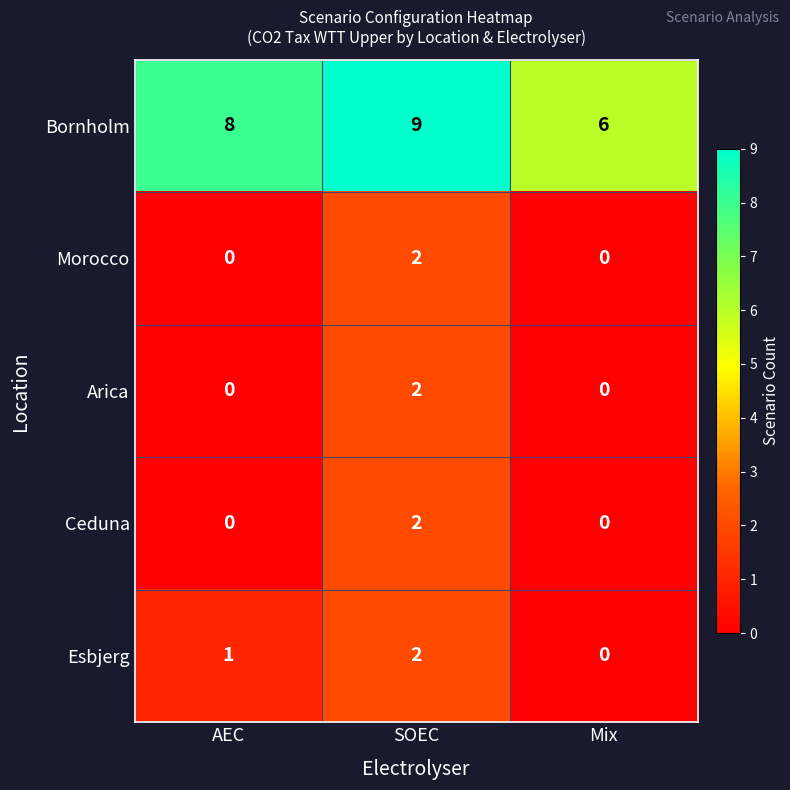

Which series has the largest range (max minus min)?

Bornholm